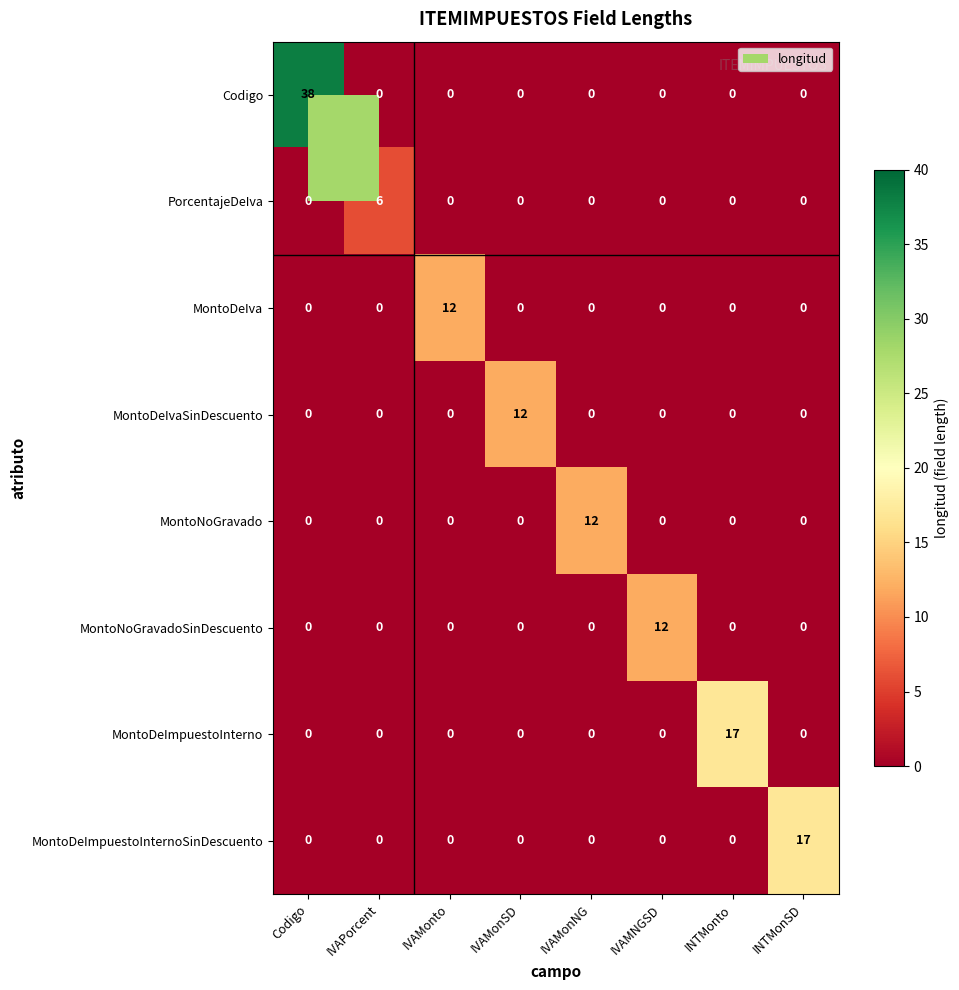

Count the PorcentajeDeIva values in the range 0 to 1.

7